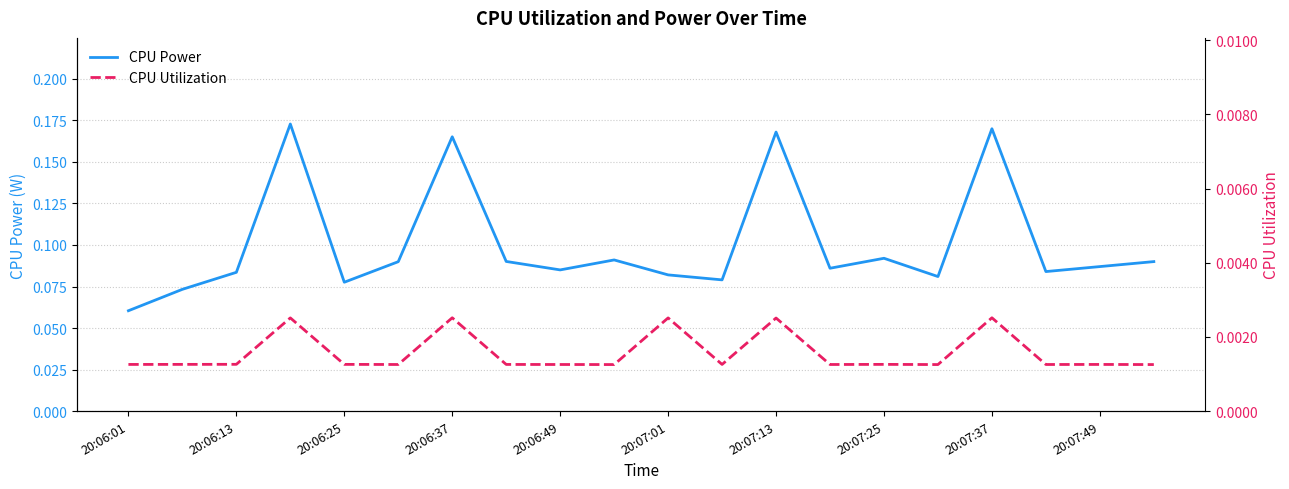

Rank the series by their average value, from highest to lowest.

CPU Power, CPU Utilization